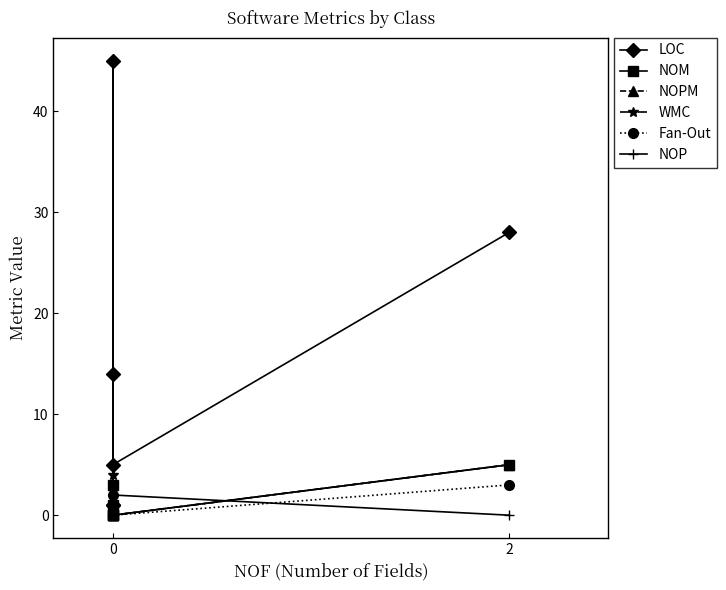

What are all the series names shown in the legend?

LOC, NOM, NOPM, WMC, Fan-Out, NOP